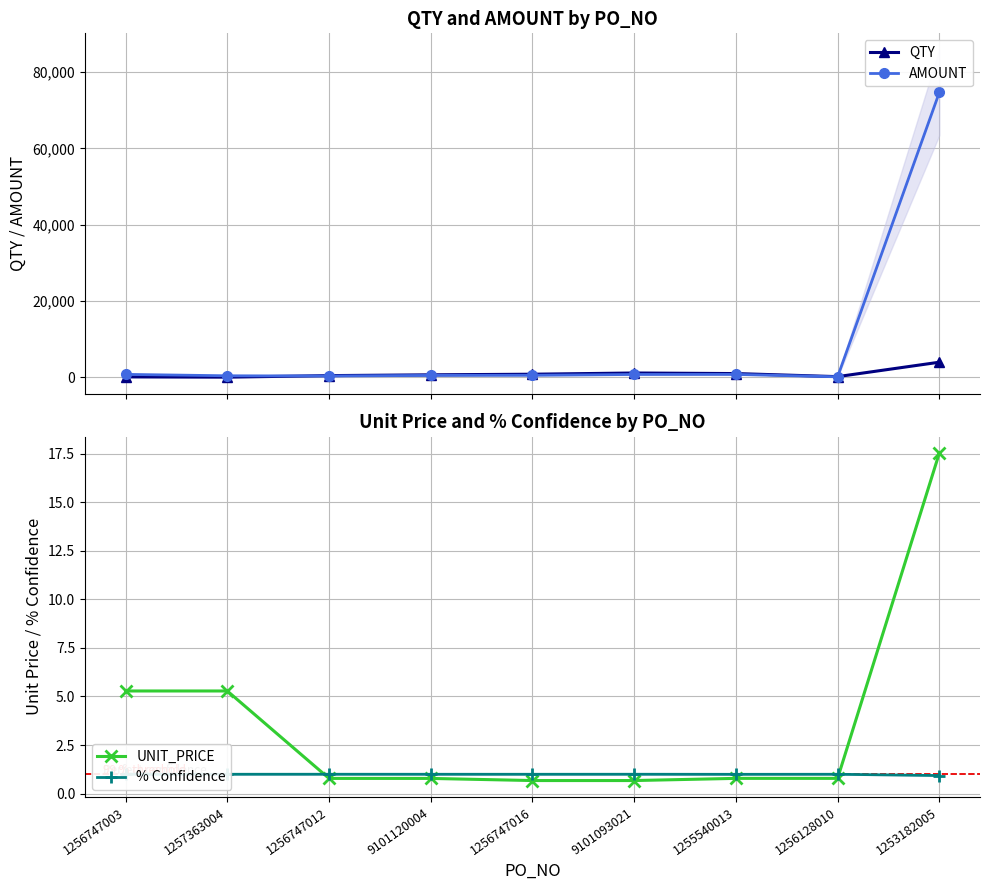

What are all the series names shown in the legend?

QTY, AMOUNT, UNIT_PRICE, % Confidence